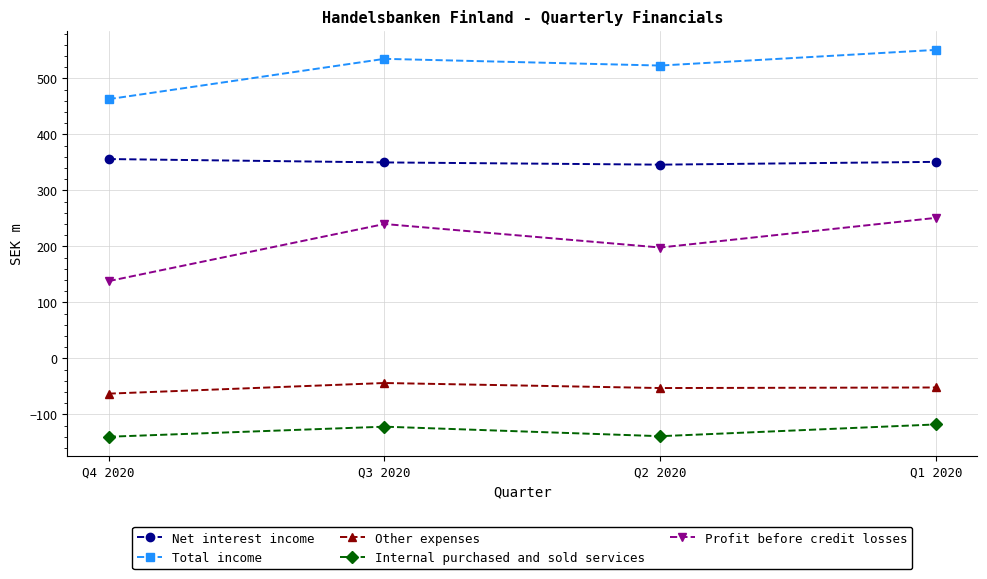

At how many categories does at least one series exceed 529?

2